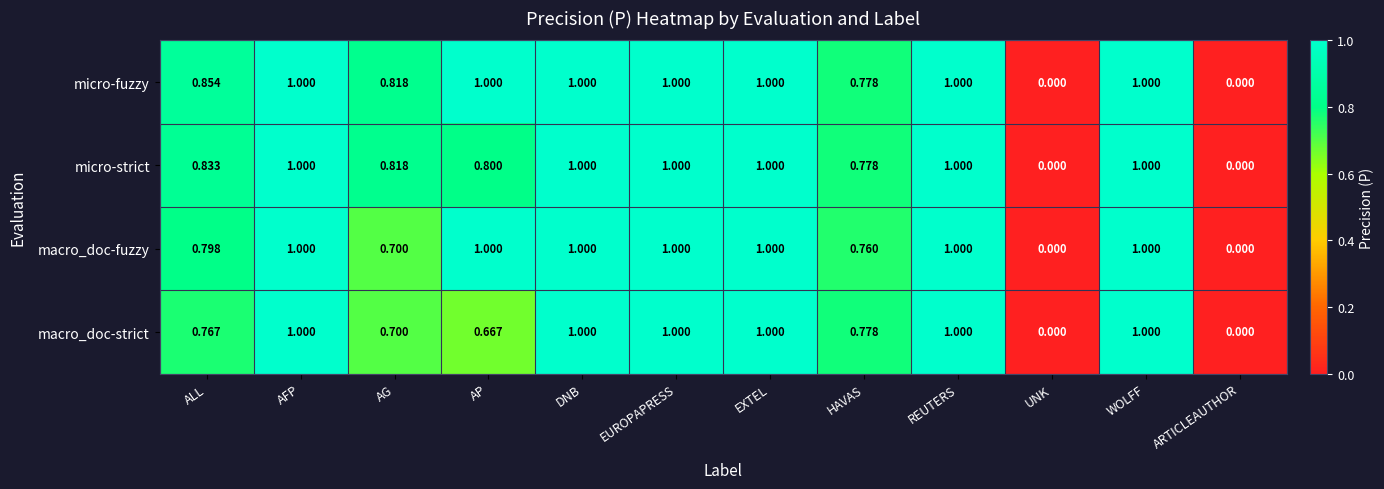

Is the value of micro-strict at UNK greater than the value of macro_doc-strict at WOLFF?

No